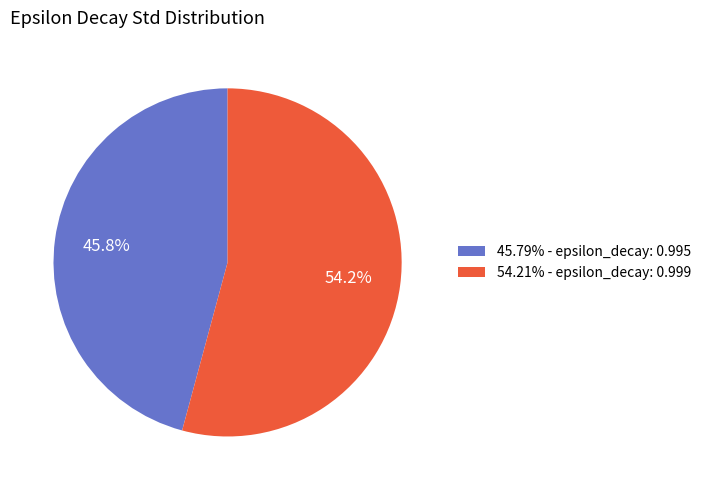

Count the number of slices in the pie.

2